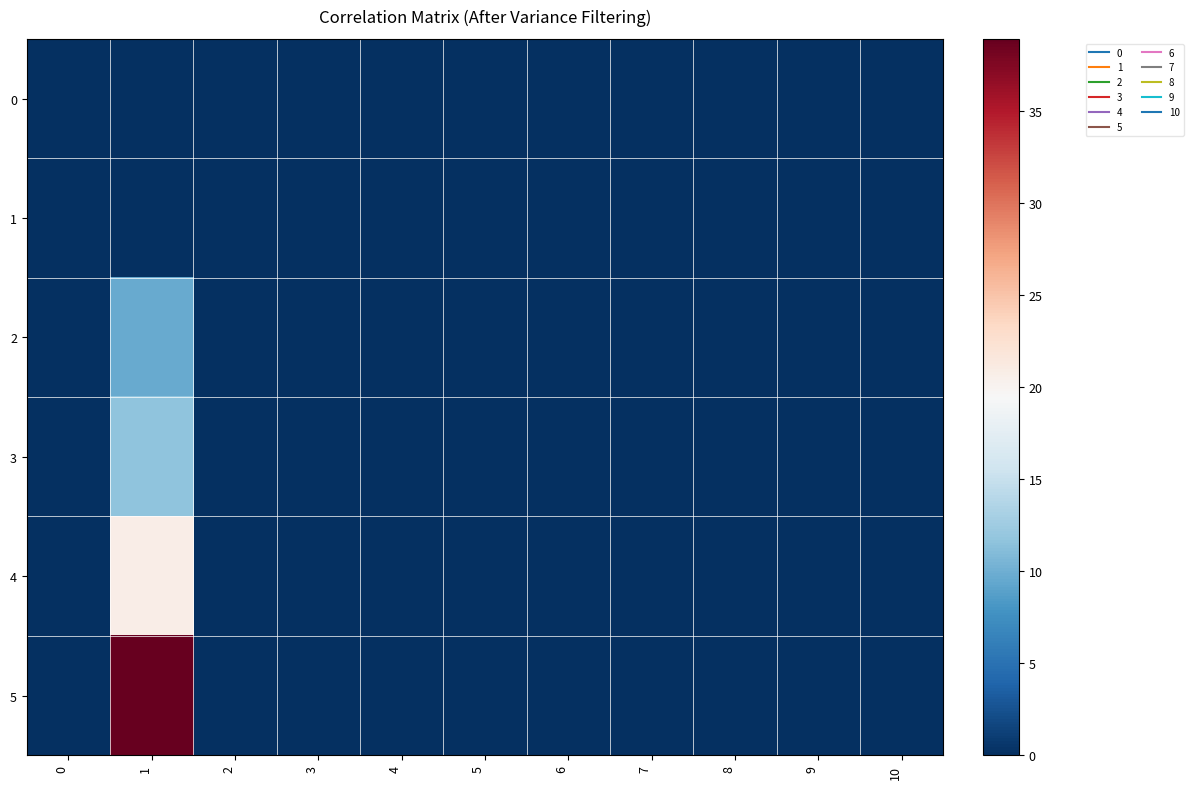

Reading left to right, what are all the values shown in this chart?

0: 0=0.0	1=0.0	2=0.0	3=0.0	4=0.0	5=0.0	6=0.0	7=0.0	8=0.0	9=0.0	10=0.0
1: 0=0.0	1=0.0	2=0.0	3=0.0	4=0.0	5=0.0	6=0.0	7=0.0	8=0.0	9=0.0	10=0.0
2: 0=0.0	1=9.6	2=0.0	3=0.0	4=0.0	5=0.0	6=0.0	7=0.0	8=0.0	9=0.0	10=0.0
3: 0=0.0	1=11.6	2=0.0	3=0.0	4=0.0	5=0.0	6=0.0	7=0.0	8=0.0	9=0.0	10=0.0
4: 0=0.0	1=20.8	2=0.0	3=0.0	4=0.0	5=0.0	6=0.0	7=0.0	8=0.0	9=0.0	10=0.0
5: 0=0.0	1=38.9	2=0.0	3=0.0	4=0.0	5=0.0	6=0.0	7=0.0	8=0.0	9=0.0	10=0.0